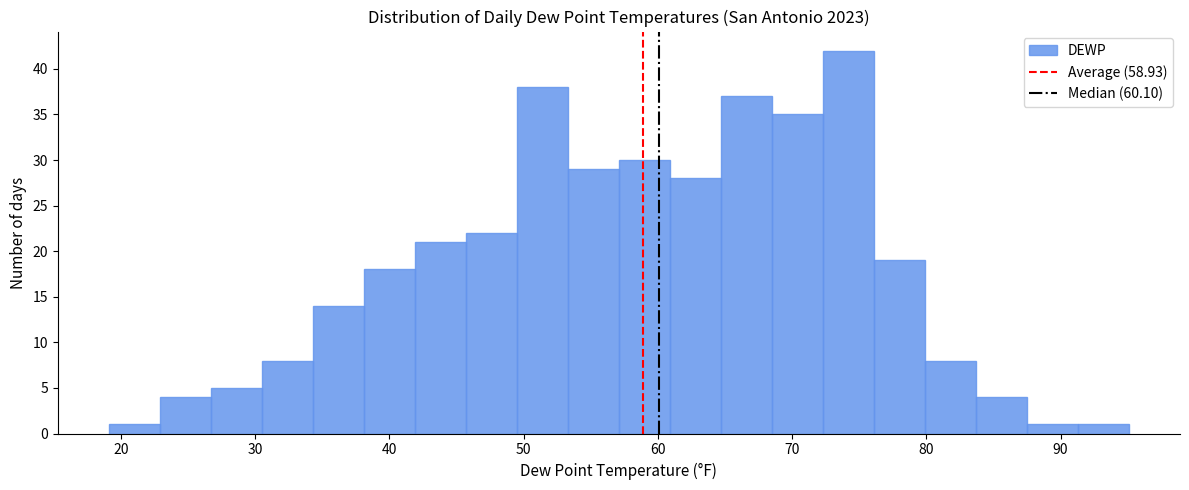

Read against the x-axis, roughly where is the centre of the tallest bar?

74